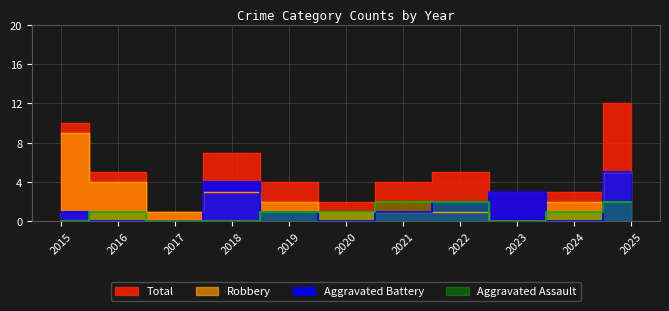

Reading right to left, what are all the values shown in this chart?

Aggravated Assault: 2025=2	2024=1	2023=0	2022=2	2021=2	2020=1	2019=1	2018=0	2017=0	2016=1	2015=0
Aggravated Battery: 2025=5	2024=0	2023=3	2022=2	2021=1	2020=0	2019=1	2018=4	2017=0	2016=0	2015=1
Robbery: 2025=5	2024=2	2023=0	2022=1	2021=1	2020=1	2019=2	2018=3	2017=1	2016=4	2015=9
Total: 2025=12	2024=3	2023=3	2022=5	2021=4	2020=2	2019=4	2018=7	2017=1	2016=5	2015=10